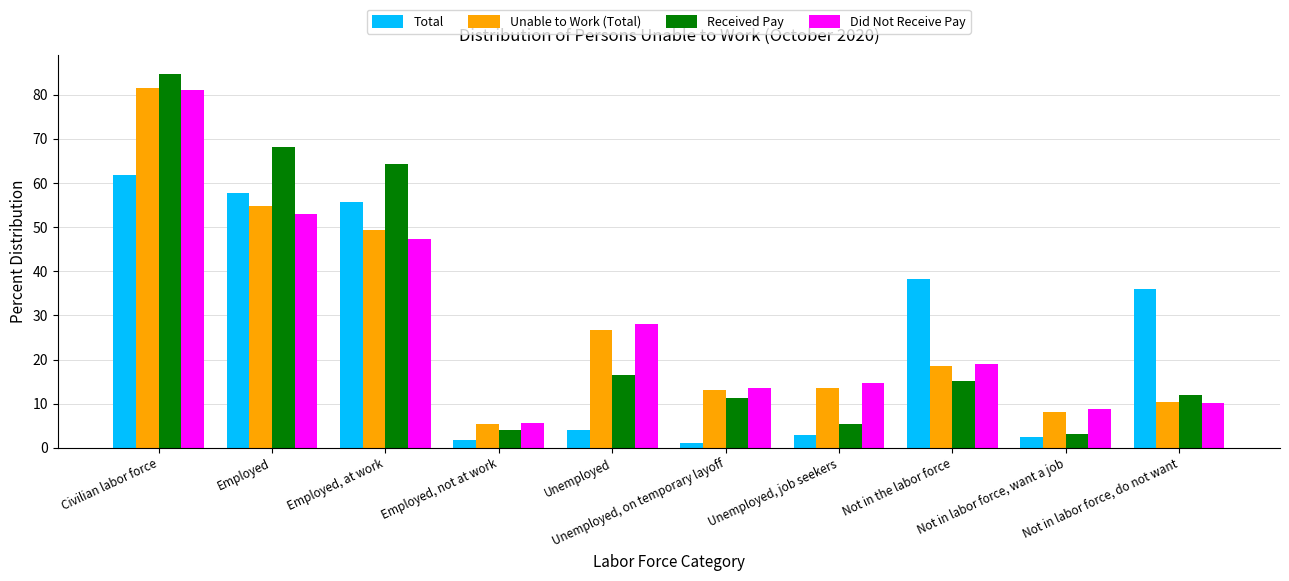

What is the value of the Total bar at the 5th from the left?

4.1